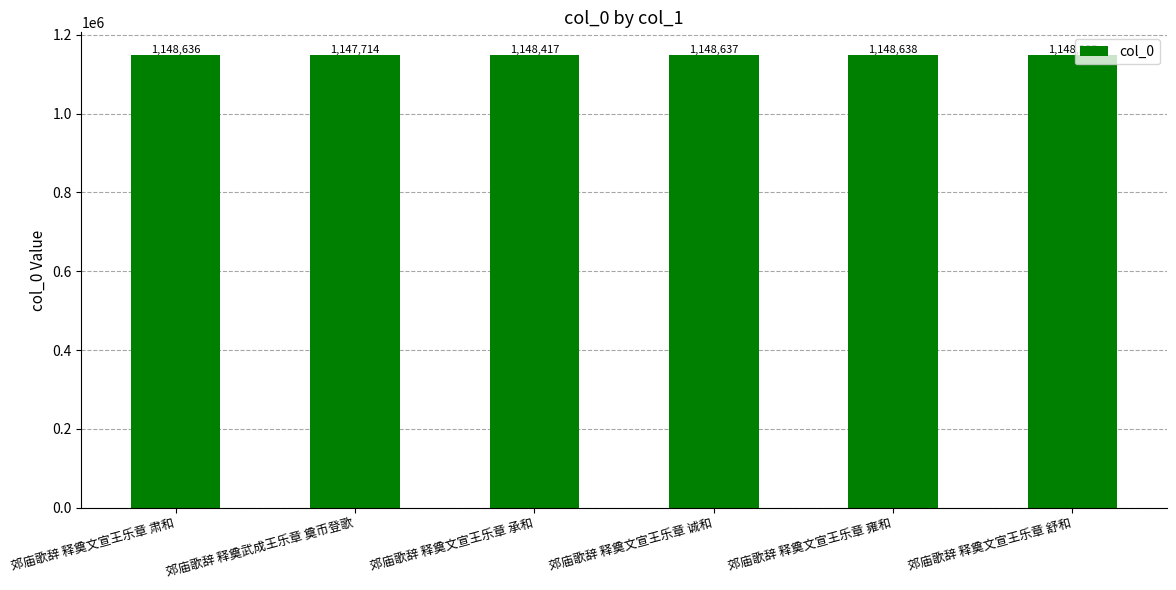

What is the difference between the maximum and minimum values?

924